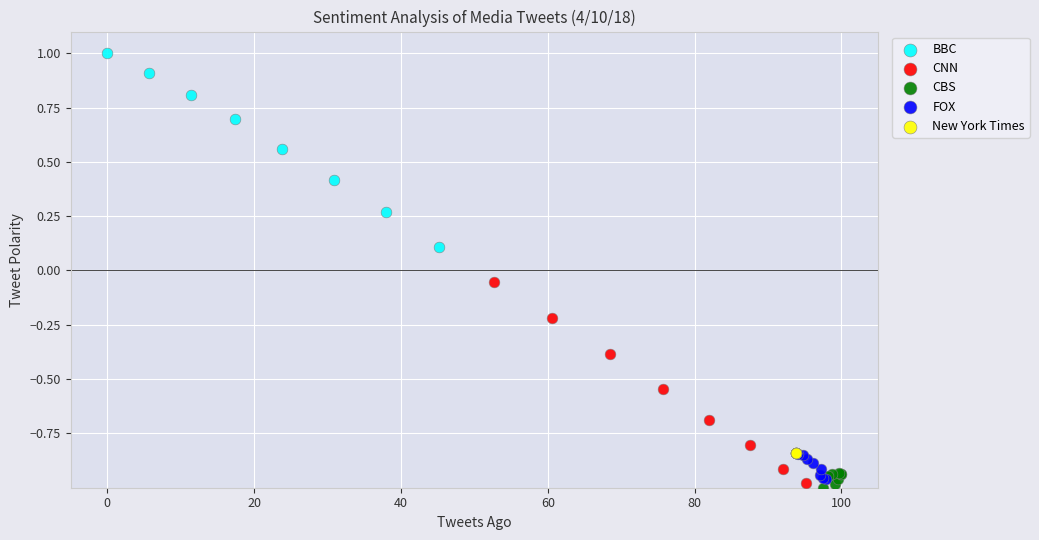

Which series contains the lowest Y value?

CBS